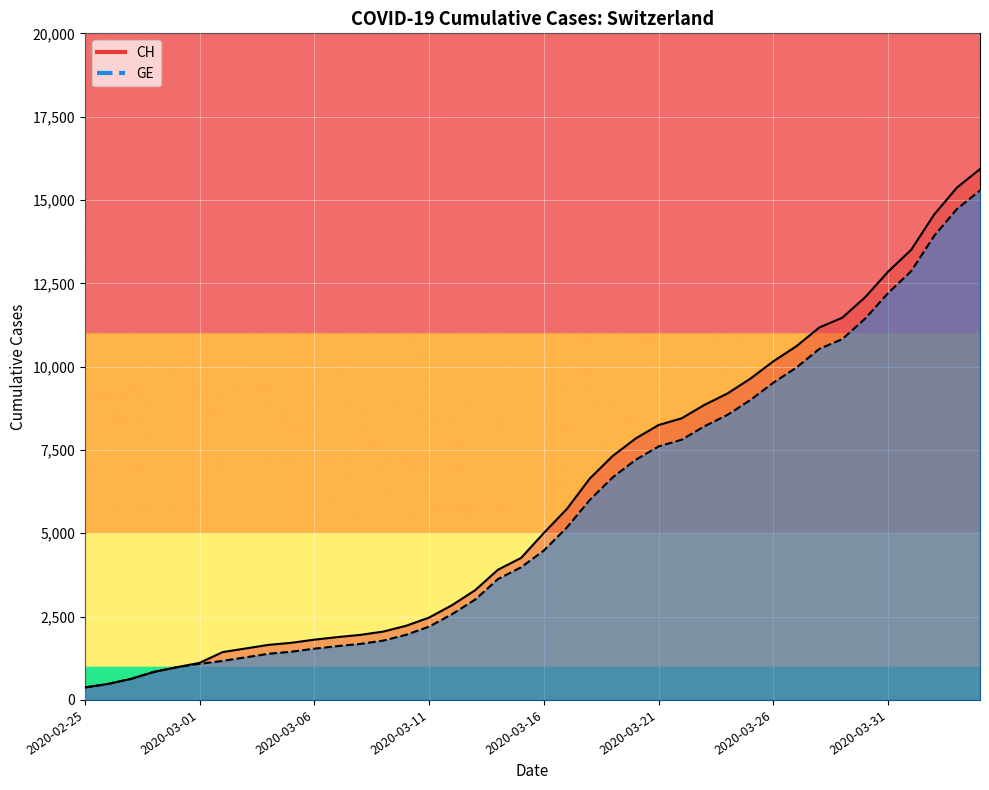

What is the maximum value shown in the chart?

15926